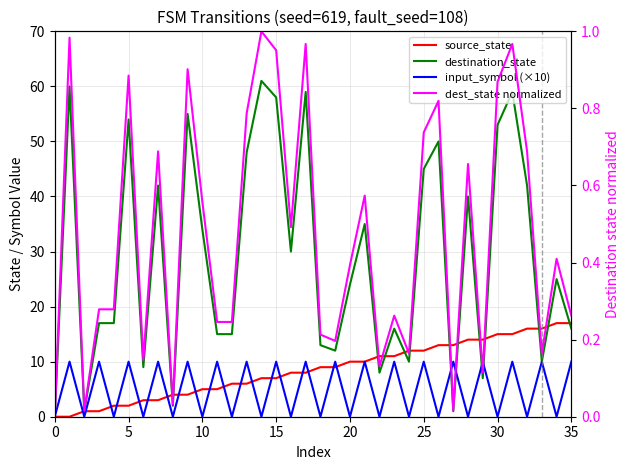

True or false: dest_state normalized has more than 1 points higher than both neighbors.

True